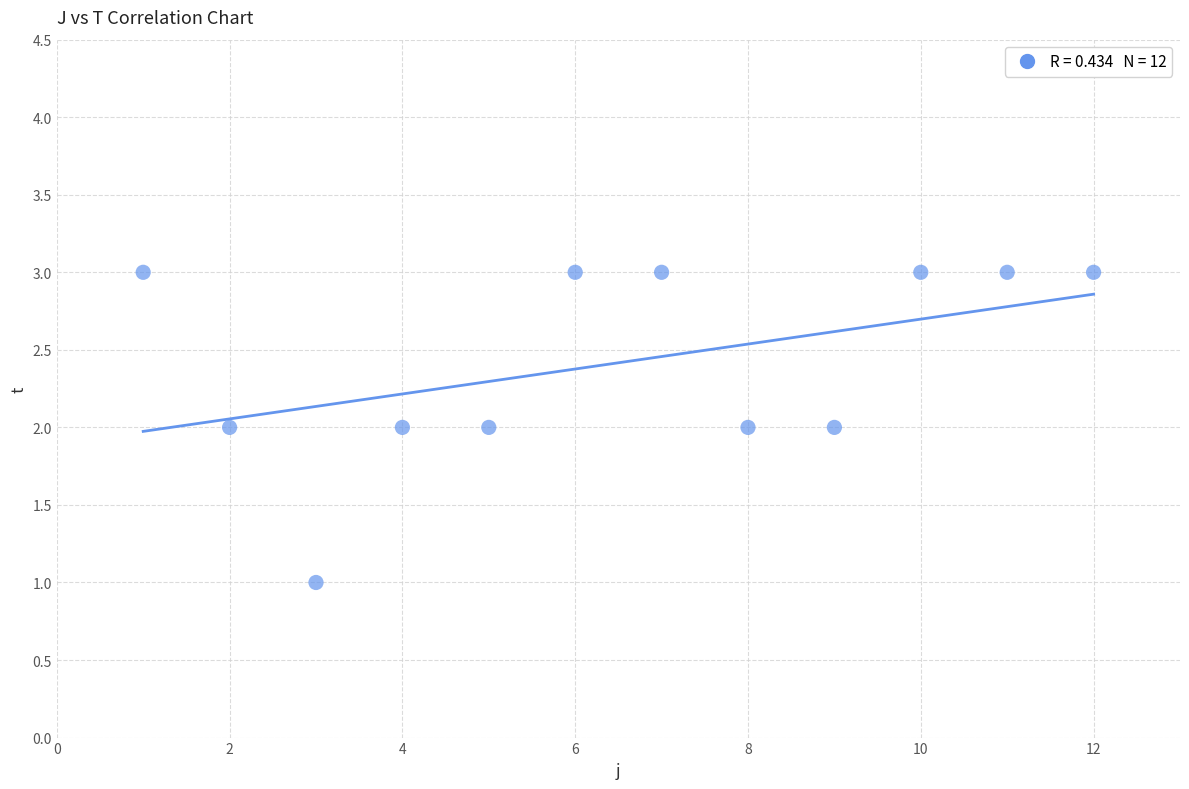

What is the range of X values (max minus min)?

11